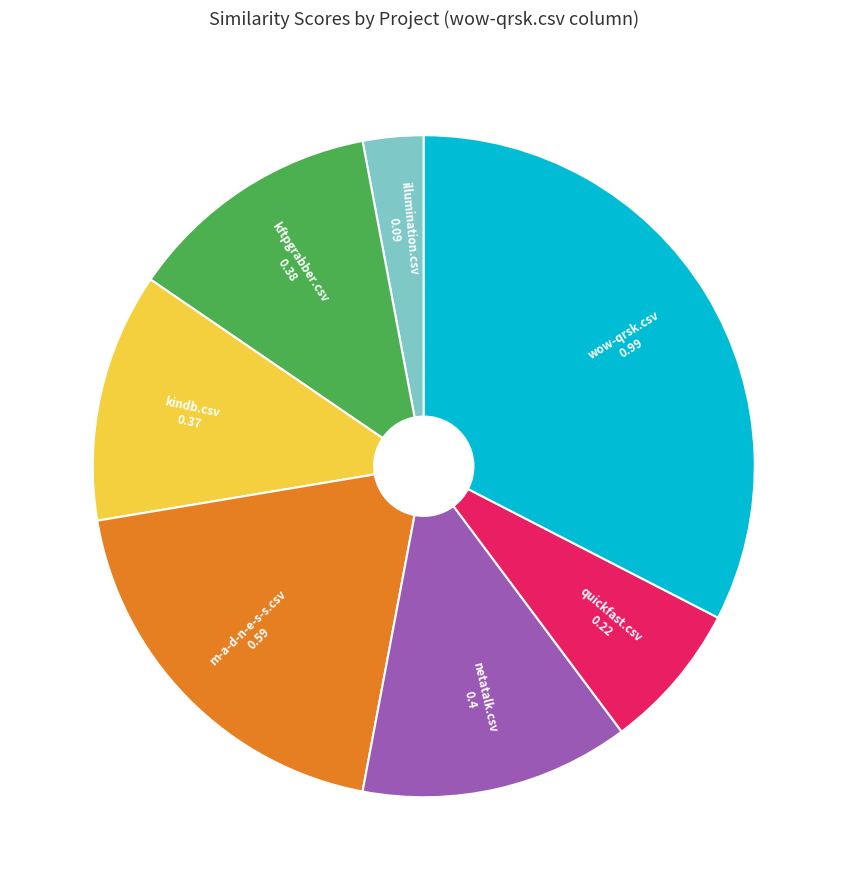

Is there a majority slice in this chart?

No